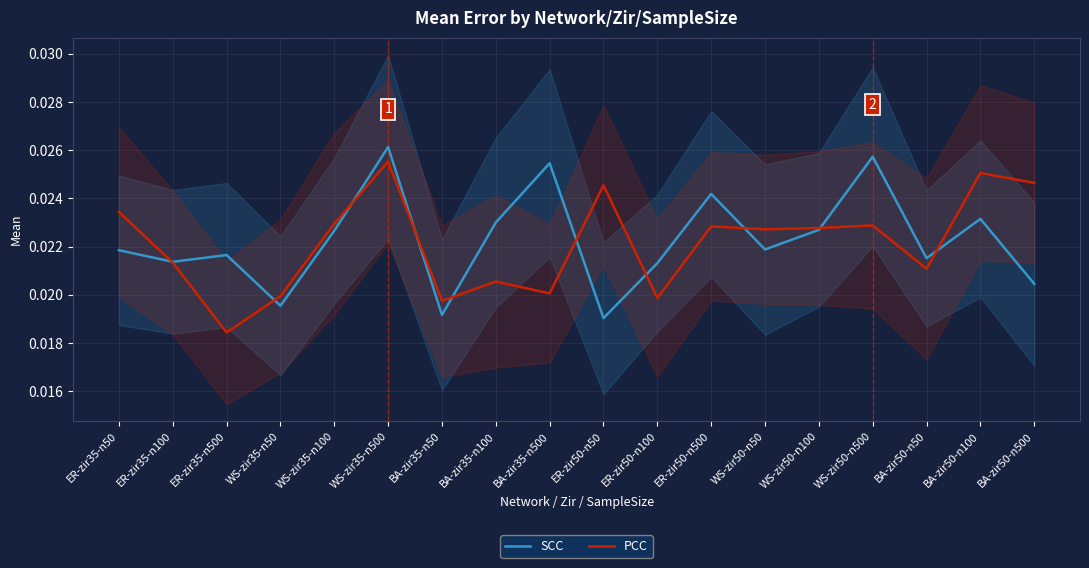

At which category does SCC reach its first local peak?

ER-zir35-n500